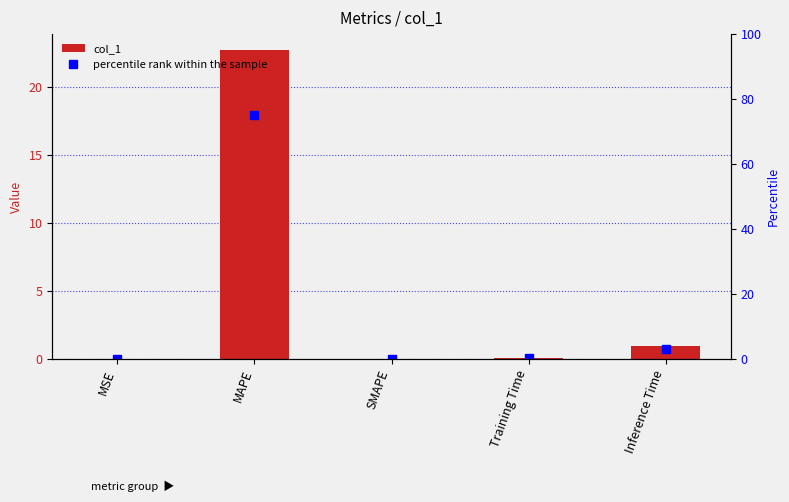

Does the chart contain stacked bars?

No